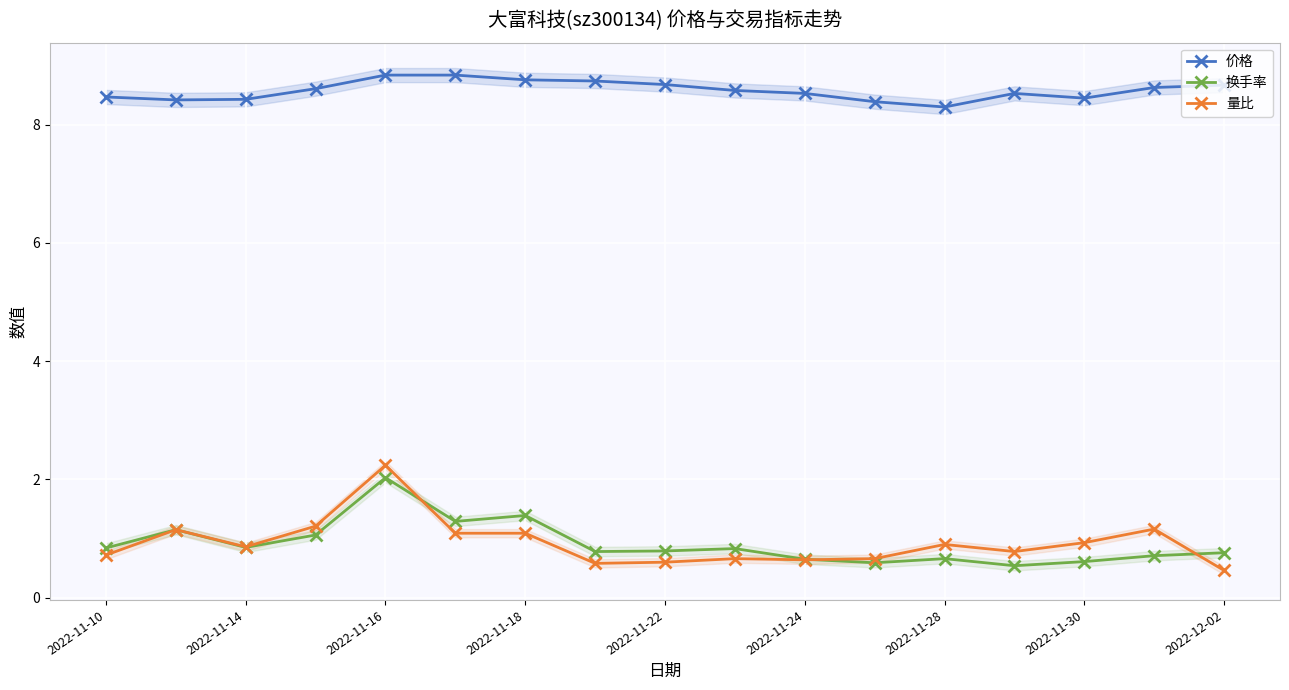

How many distinct data groups are displayed?

3